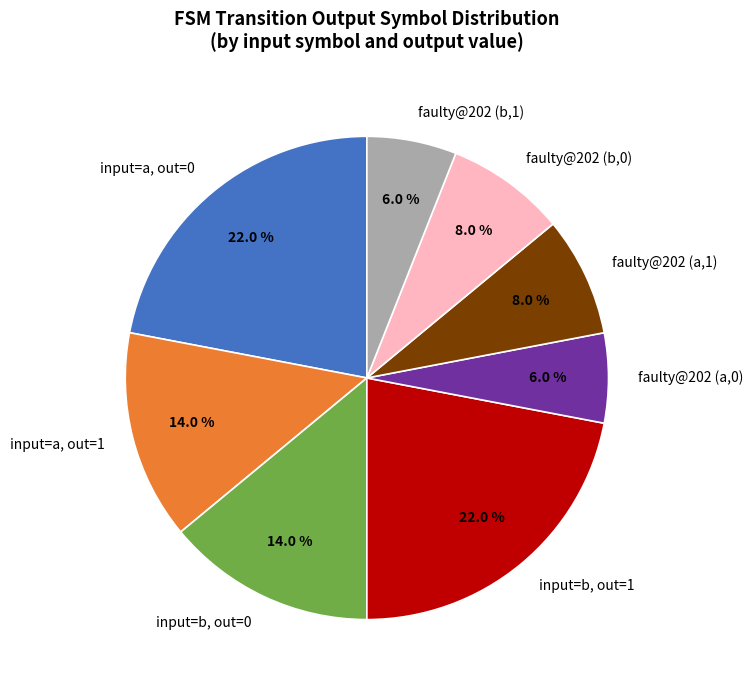

How many slices are in this pie chart?

8